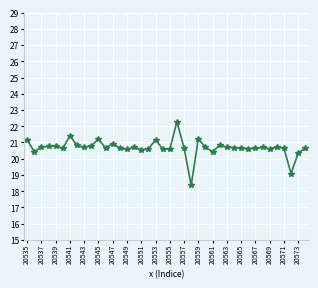

Count the number of categories in the chart.

40